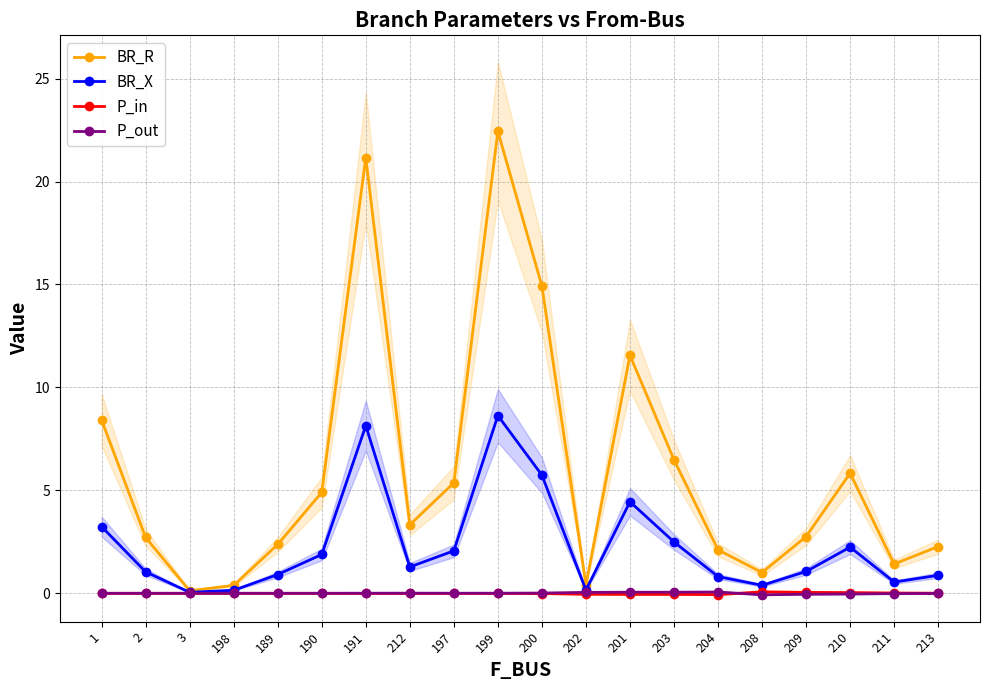

True or false: BR_R has more than 2 interior local peaks.

True